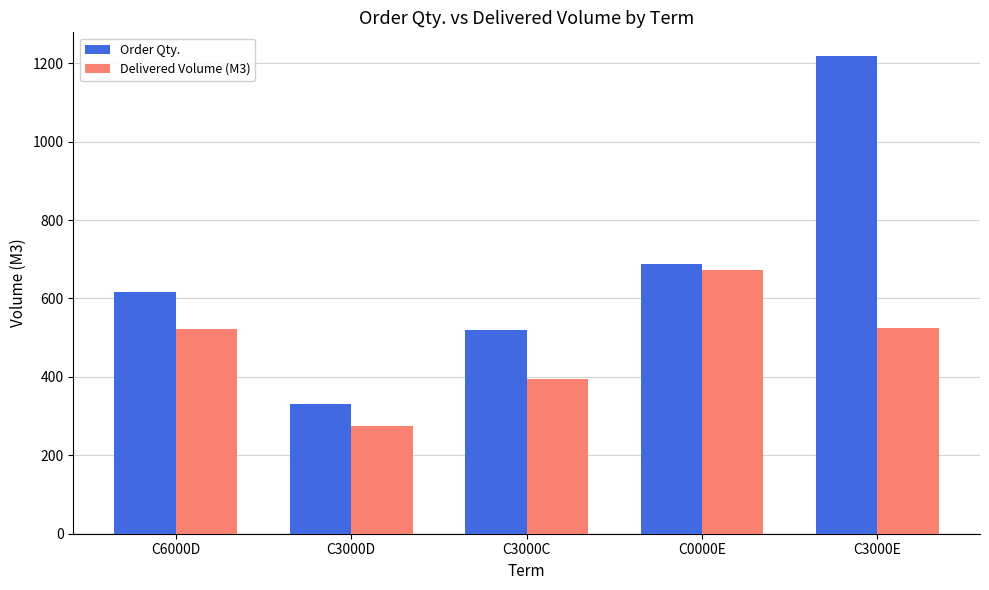

At how many categories does at least one series exceed 489?

4